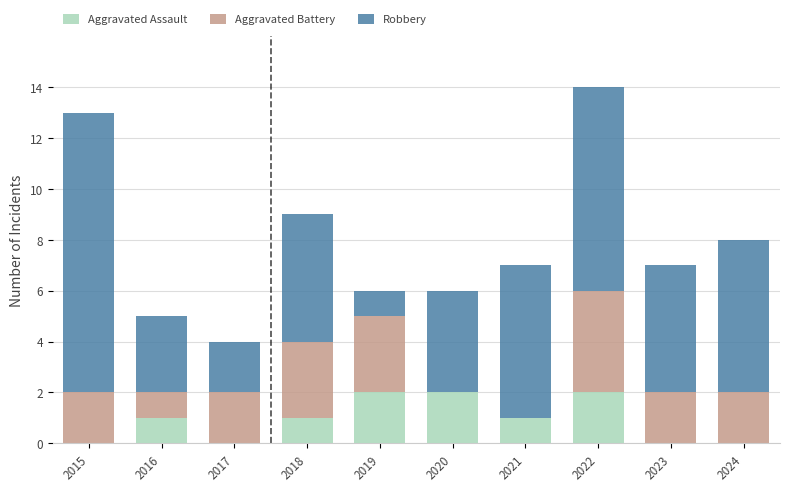

Is it true that Aggravated Assault equals -1 at 2017?

False